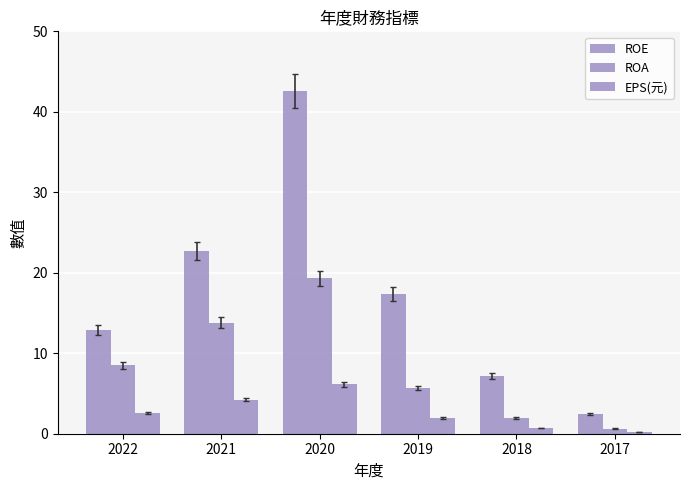

Which has a higher value, 2019 or 2017?

2019